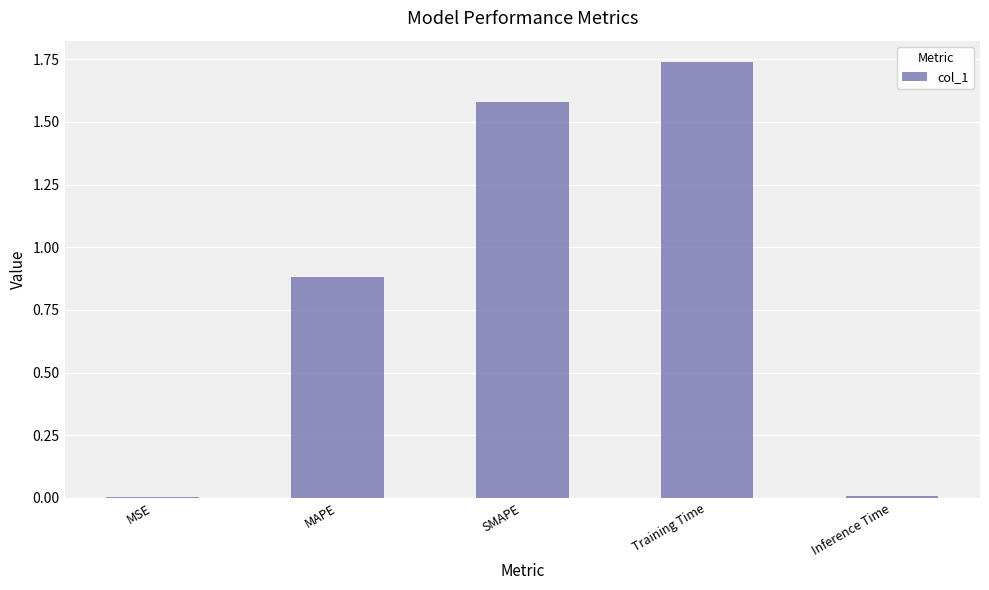

Which category has the highest value across all series?

Training Time